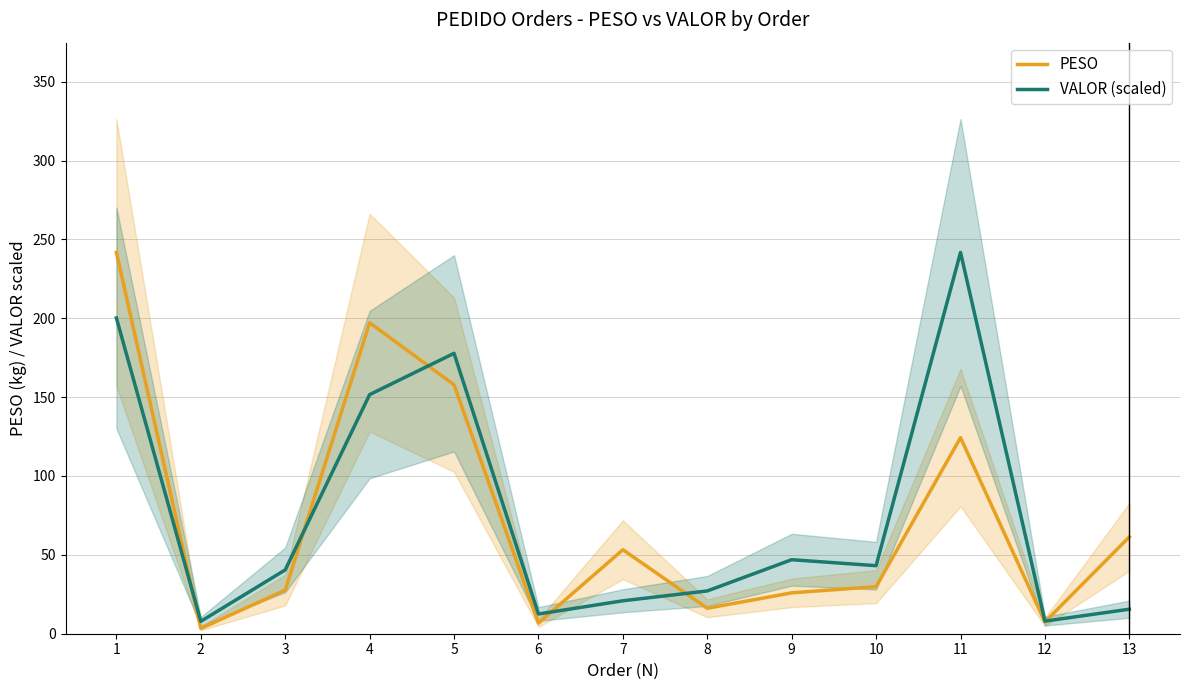

Reading left to right, list all the values displayed in this chart.

PESO: 241.8	3.3	27.6	197.2	157.8	6.7	53.2	16.1	25.9	29.8	124.3	7.5	61.4
VALOR (scaled): 200.2	7.9	40.5	151.6	177.8	12.5	20.9	27.1	46.9	43.1	241.8	8.0	15.5